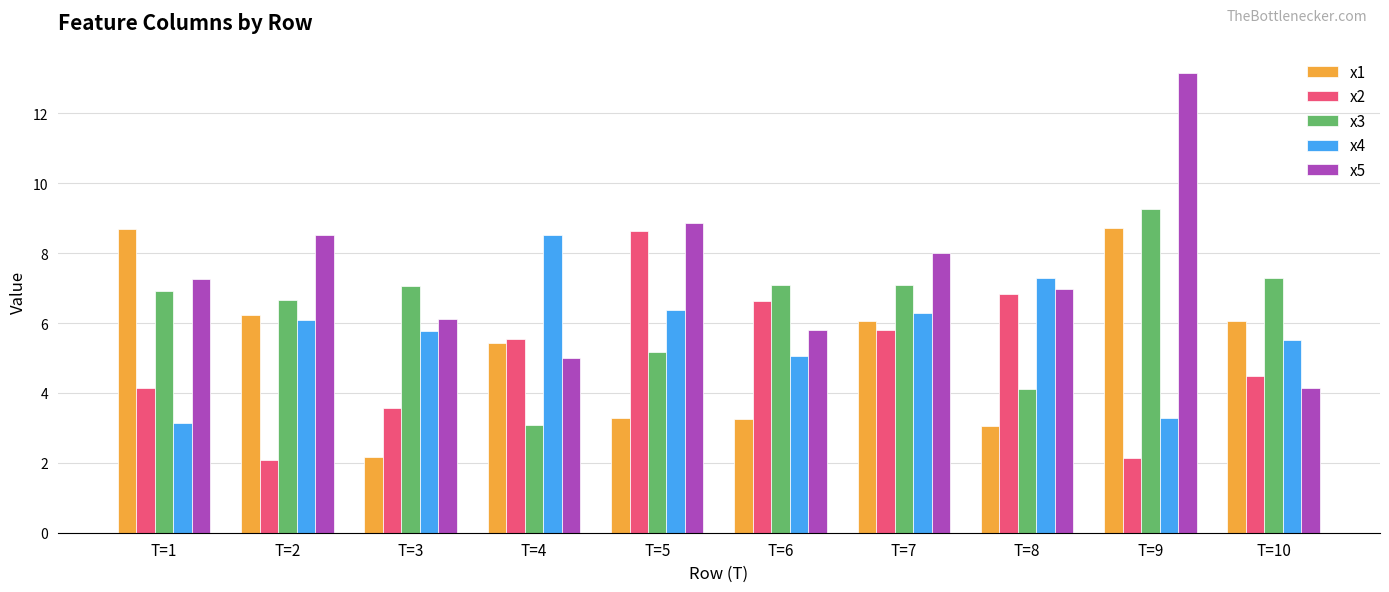

What is the minimum value for x3?

3.1